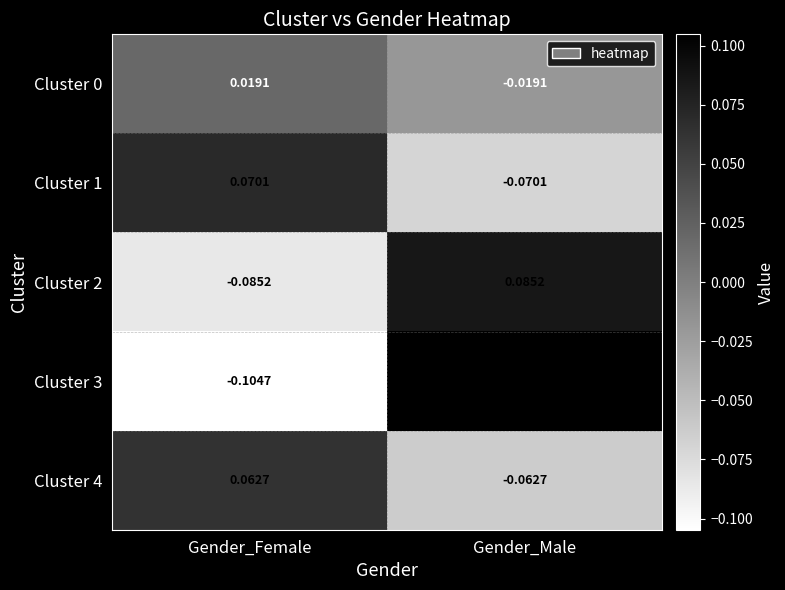

At which label does Cluster 0 reach its minimum?

Gender_Male